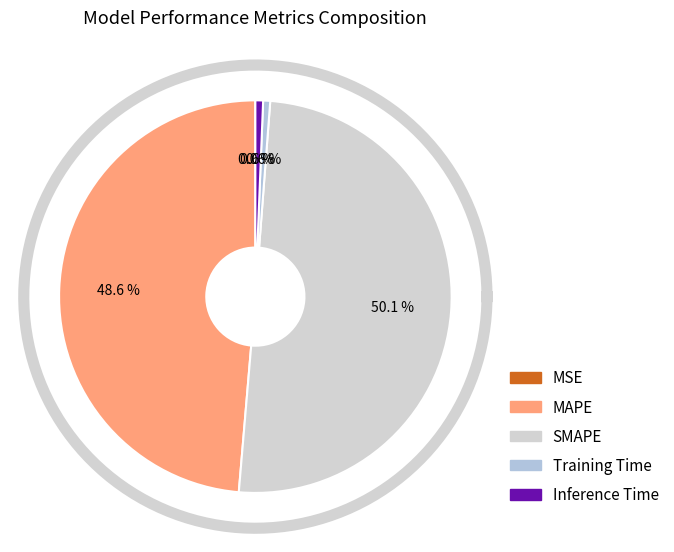

Is the sum of Inference Time and Training Time greater than half?

No